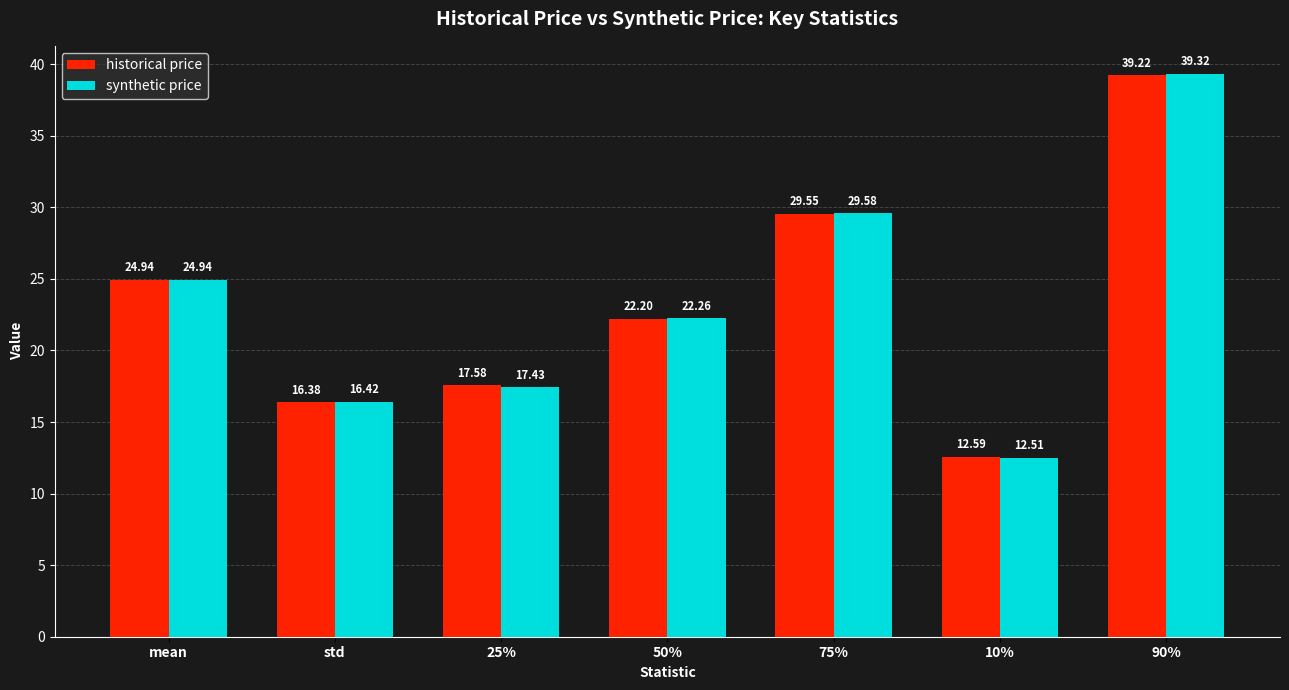

What is the total value across all series at mean?

49.9